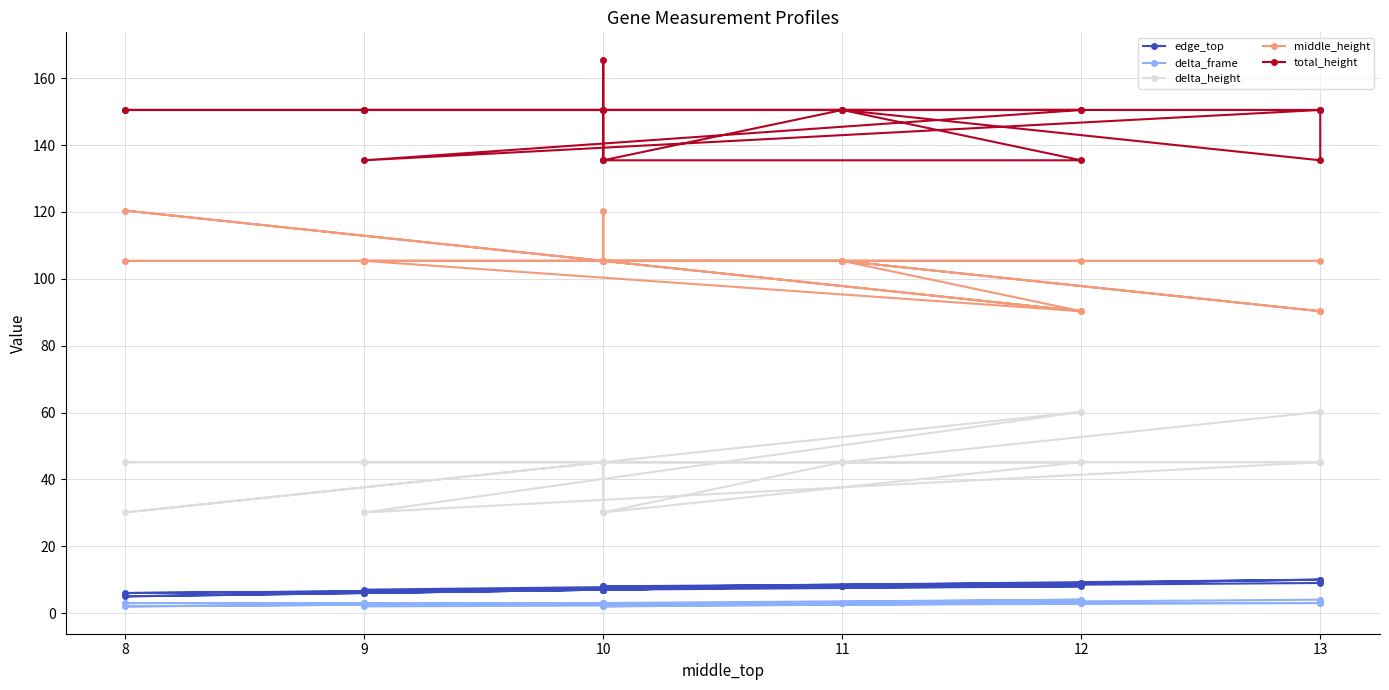

What are all the series names shown in the legend?

edge_top, delta_frame, delta_height, middle_height, total_height